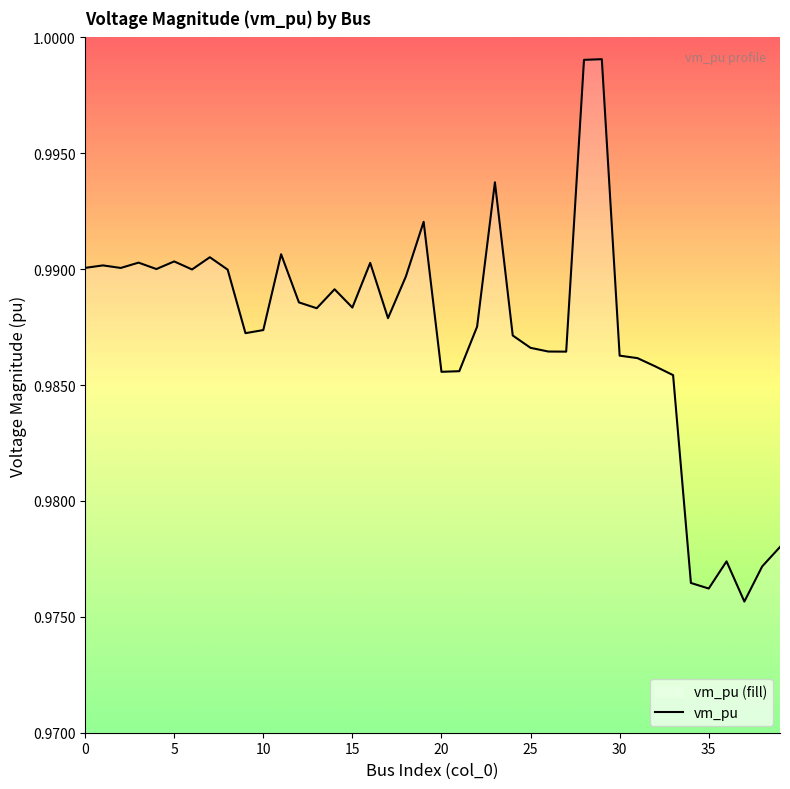

How many distinct data groups are displayed?

1